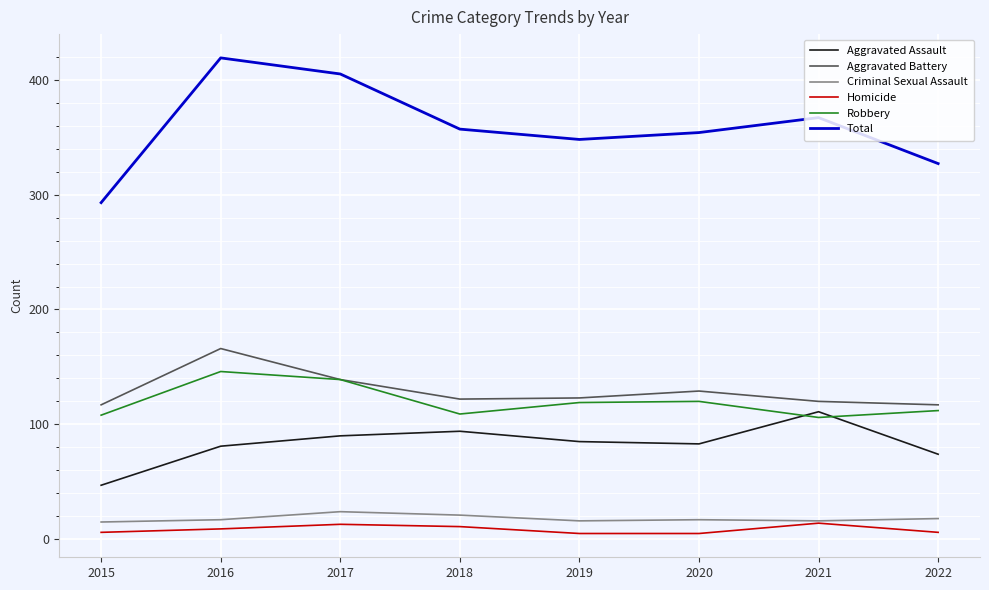

What are all the series names shown in the legend?

Aggravated Assault, Aggravated Battery, Criminal Sexual Assault, Homicide, Robbery, Total